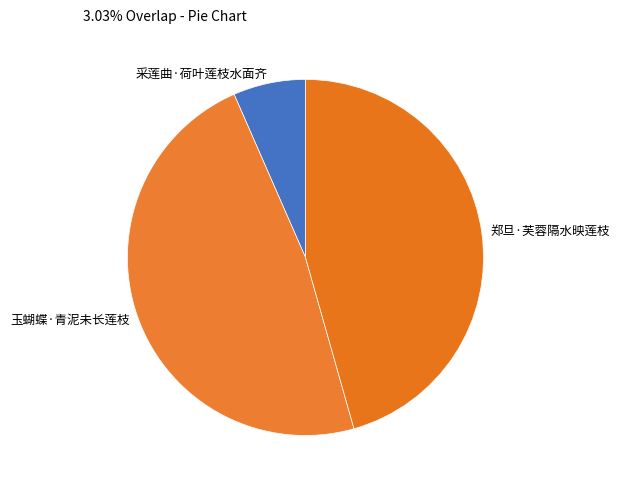

Is 采莲曲·荷叶莲枝水面齐 the majority of the pie?

No